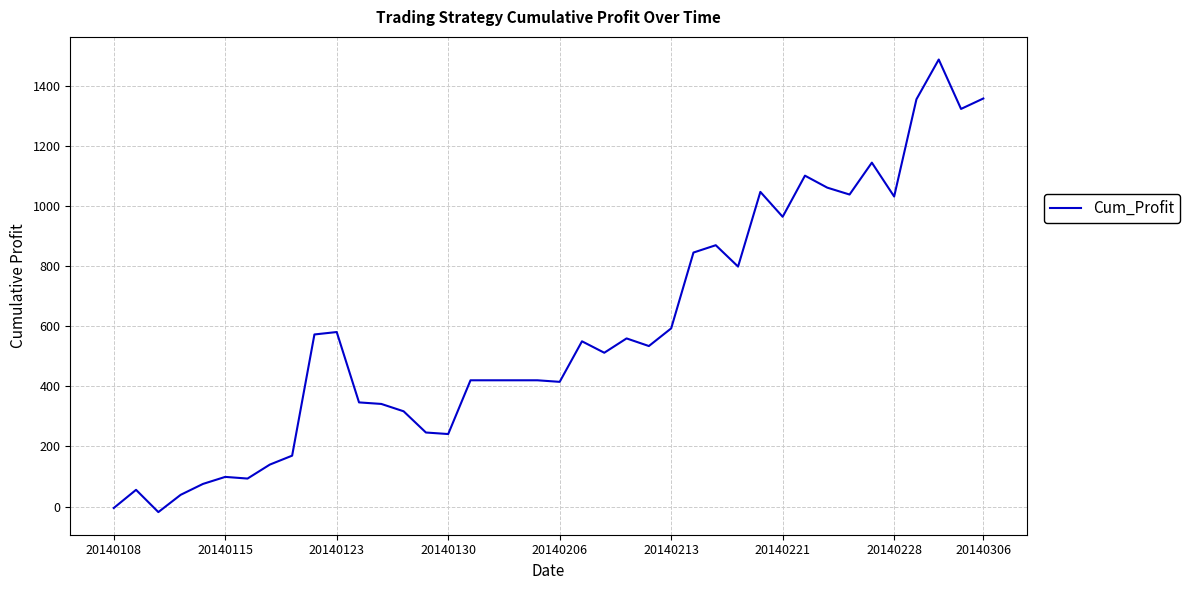

What is the greatest value displayed?

1488.0